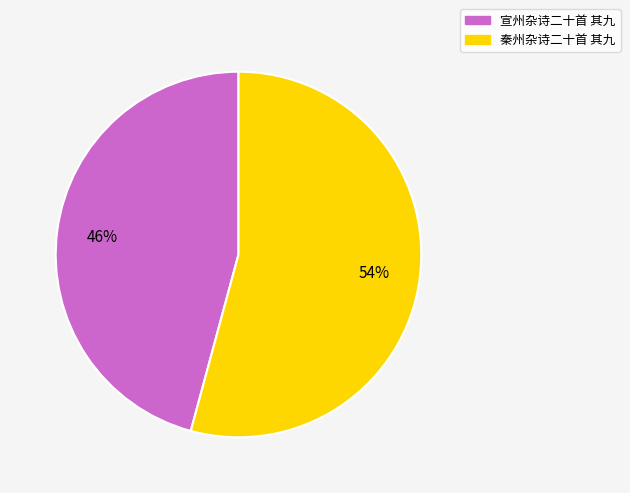

To the nearest percent, what percentage of the pie is 秦州杂诗二十首 其九?

54%